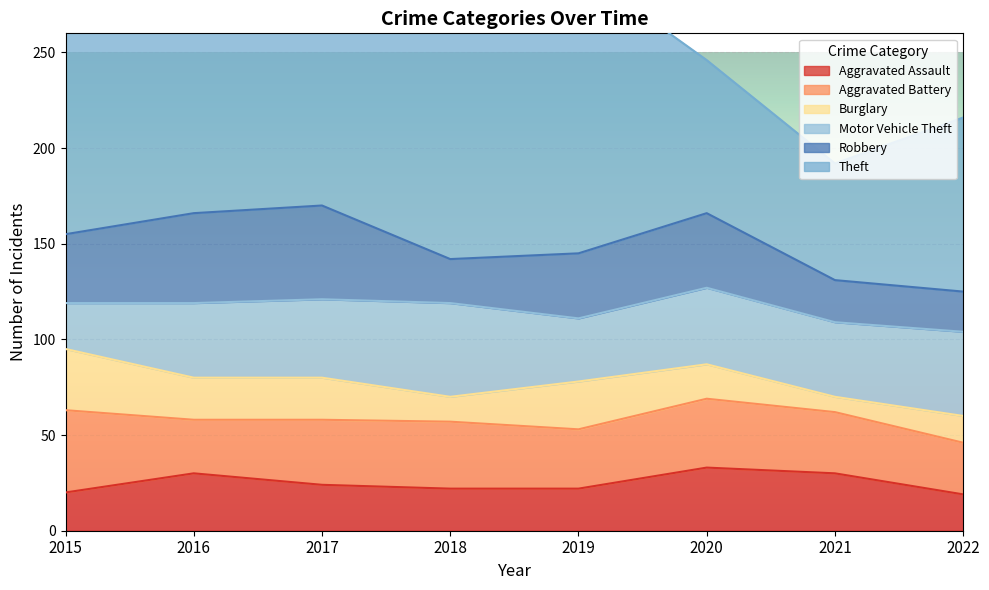

Read the Burglary value at 2020.

18